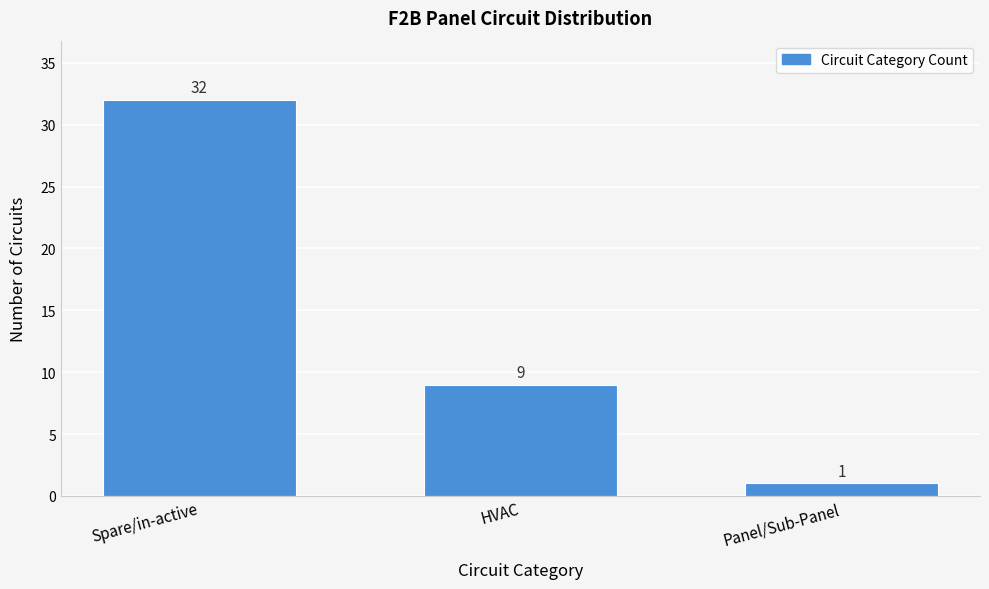

Reading right to left, extract all data points from this chart.

Panel/Sub-Panel=1	HVAC=9	Spare/in-active=32